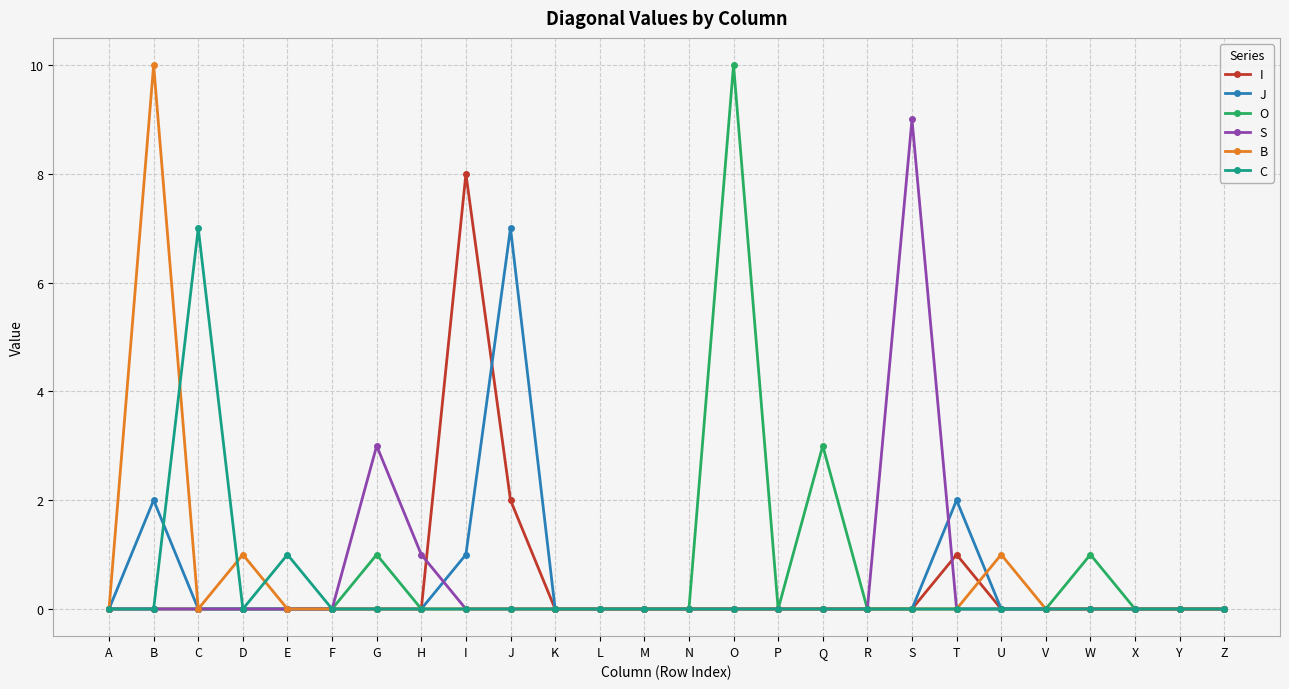

How many lines are shown in the chart?

6